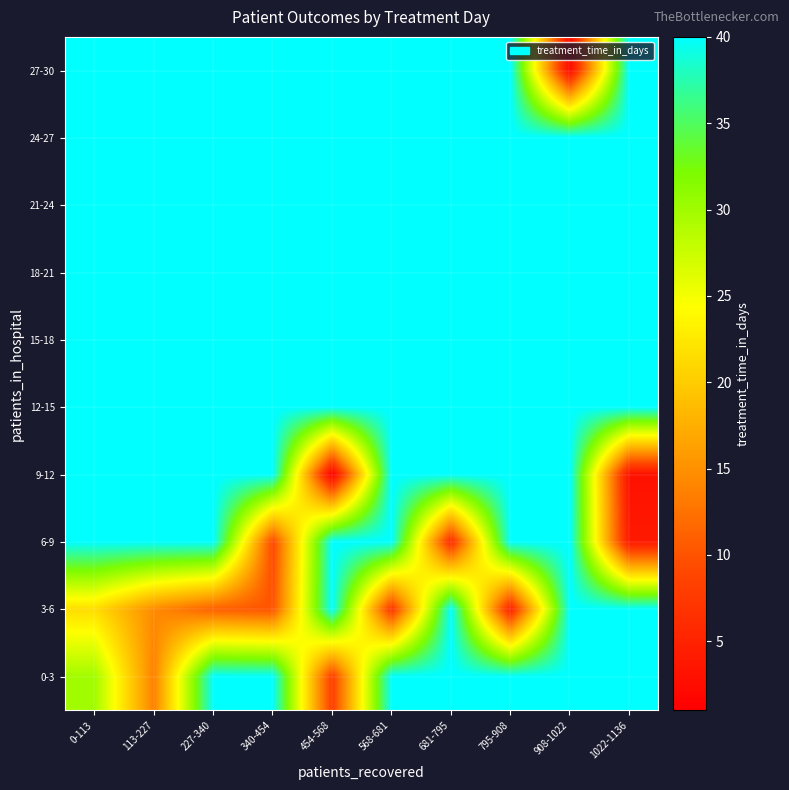

Reading right to left, list all the values displayed in this chart.

0-3: 1022-1136=40.0	908-1022=40.0	795-908=40.0	681-795=40.0	568-681=40.0	454-568=8.0	340-454=40.0	227-340=40.0	113-227=13.7	0-113=29.9
3-6: 1022-1136=40.0	908-1022=40.0	795-908=5.0	681-795=40.0	568-681=7.0	454-568=40.0	340-454=10.0	227-340=11.0	113-227=14.5	0-113=21.5
6-9: 1022-1136=4.0	908-1022=40.0	795-908=40.0	681-795=6.0	568-681=40.0	454-568=40.0	340-454=9.0	227-340=40.0	113-227=40.0	0-113=40.0
9-12: 1022-1136=3.0	908-1022=40.0	795-908=40.0	681-795=40.0	568-681=40.0	454-568=1.0	340-454=40.0	227-340=40.0	113-227=40.0	0-113=40.0
12-15: 1022-1136=40.0	908-1022=40.0	795-908=40.0	681-795=40.0	568-681=40.0	454-568=40.0	340-454=40.0	227-340=40.0	113-227=40.0	0-113=40.0
15-18: 1022-1136=40.0	908-1022=40.0	795-908=40.0	681-795=40.0	568-681=40.0	454-568=40.0	340-454=40.0	227-340=40.0	113-227=40.0	0-113=40.0
18-21: 1022-1136=40.0	908-1022=40.0	795-908=40.0	681-795=40.0	568-681=40.0	454-568=40.0	340-454=40.0	227-340=40.0	113-227=40.0	0-113=40.0
21-24: 1022-1136=40.0	908-1022=40.0	795-908=40.0	681-795=40.0	568-681=40.0	454-568=40.0	340-454=40.0	227-340=40.0	113-227=40.0	0-113=40.0
24-27: 1022-1136=40.0	908-1022=40.0	795-908=40.0	681-795=40.0	568-681=40.0	454-568=40.0	340-454=40.0	227-340=40.0	113-227=40.0	0-113=40.0
27-30: 1022-1136=40.0	908-1022=2.0	795-908=40.0	681-795=40.0	568-681=40.0	454-568=40.0	340-454=40.0	227-340=40.0	113-227=40.0	0-113=40.0